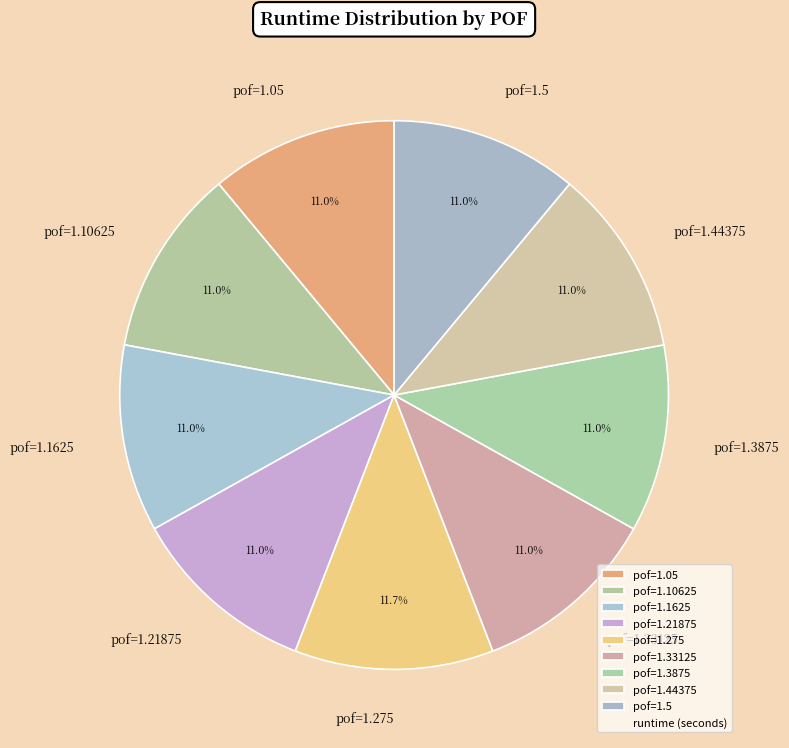

Approximately how many times larger is the value at pof=1.10625 compared to pof=1.3875?

1.0